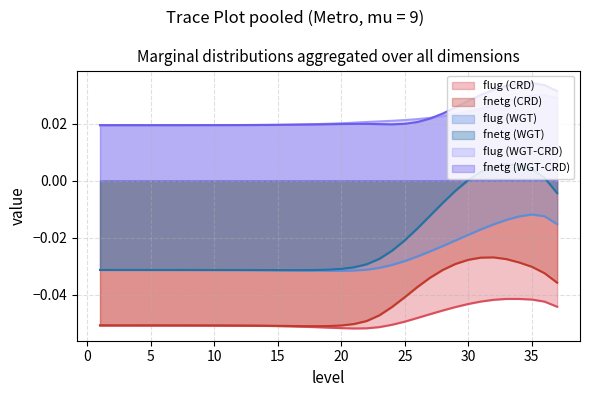

List the labels in order of flug (CRD) value, smallest first.

21, 22, 20, 19, 18, 23, 17, 16, 15, 14, 13, 12, 11, 10, 9, 8, 7, 6, 5, 4, 3, 2, 1, 24, 25, 26, 27, 28, 29, 37, 30, 36, 31, 32, 35, 34, 33